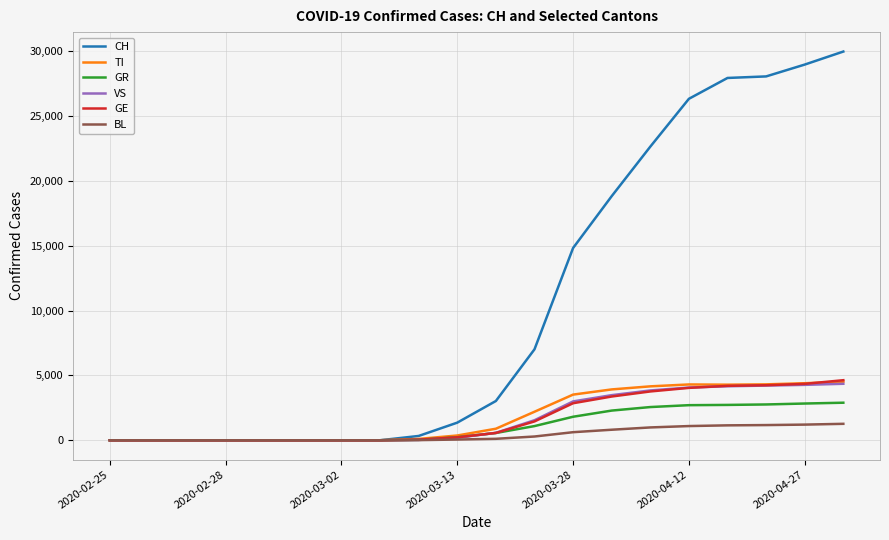

What is the greatest value displayed?

29981